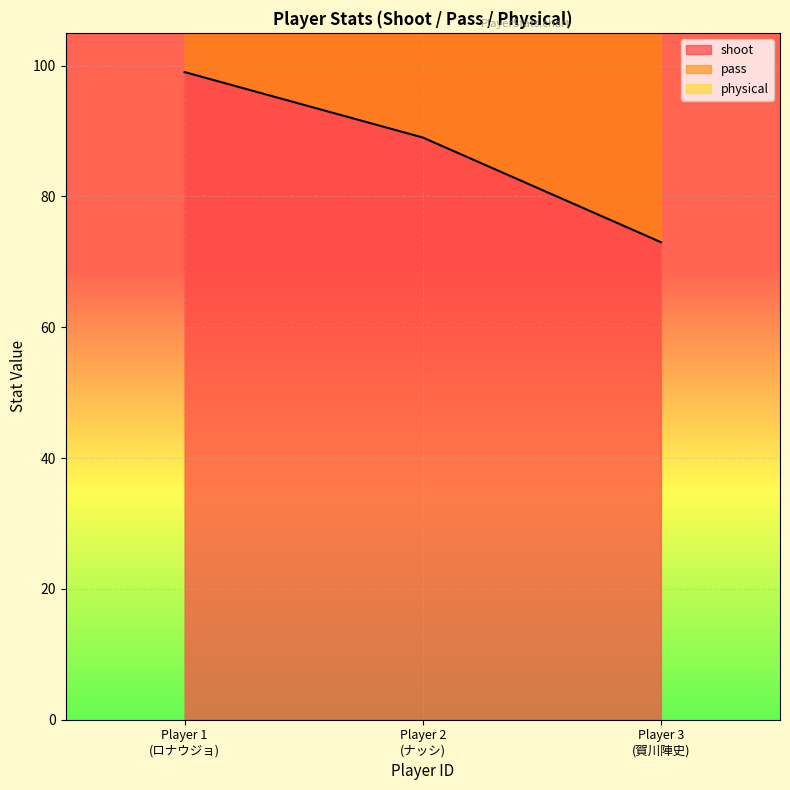

What is the sum of all physical values?

737